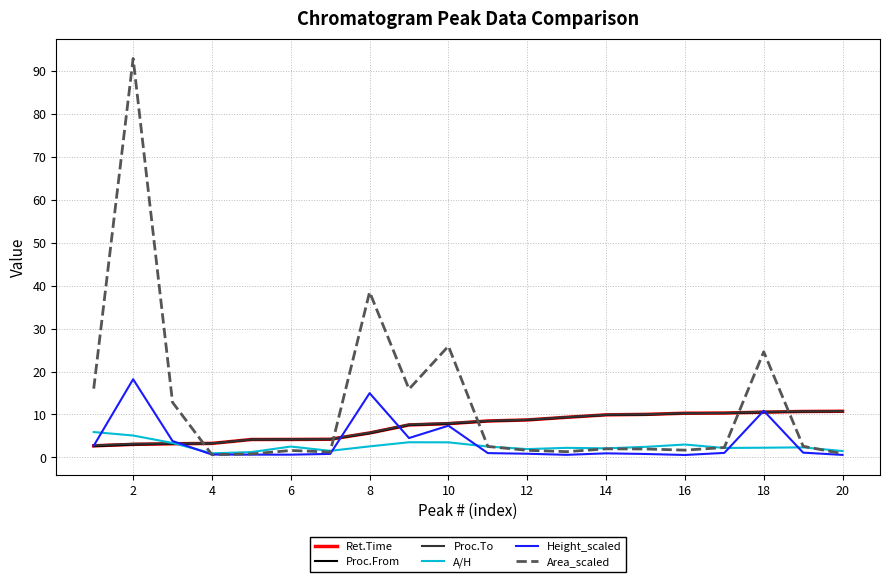

In A/H, how many points are higher than both neighbors (excluding endpoints)?

5